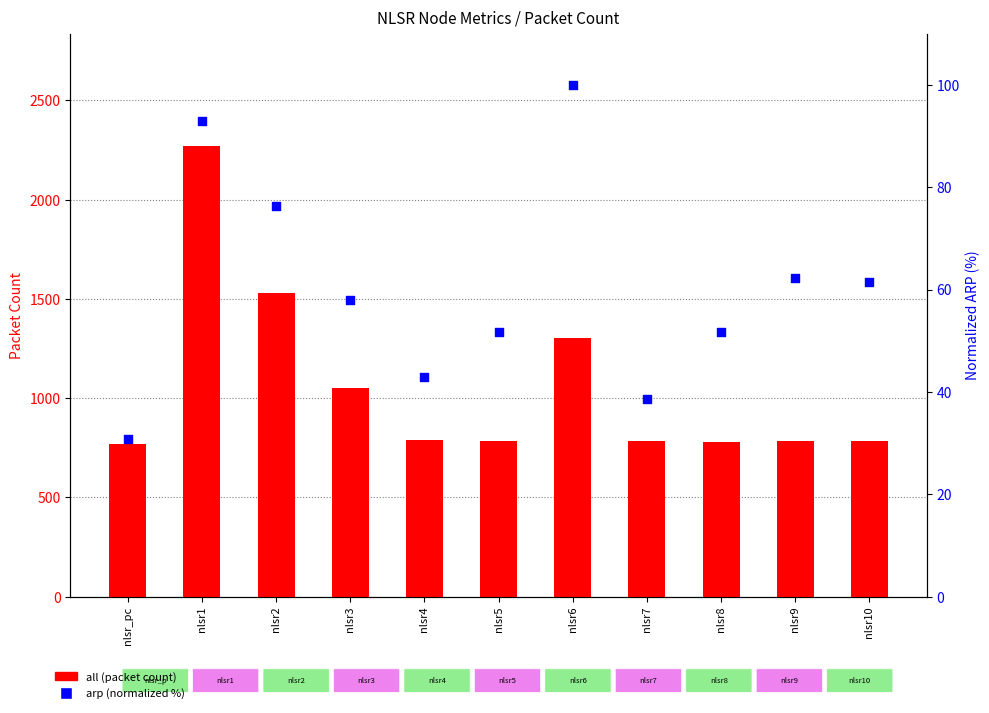

Is the value of all (packet count) at nlsr4 greater than the value of arp (normalized %) at nlsr8?

Yes